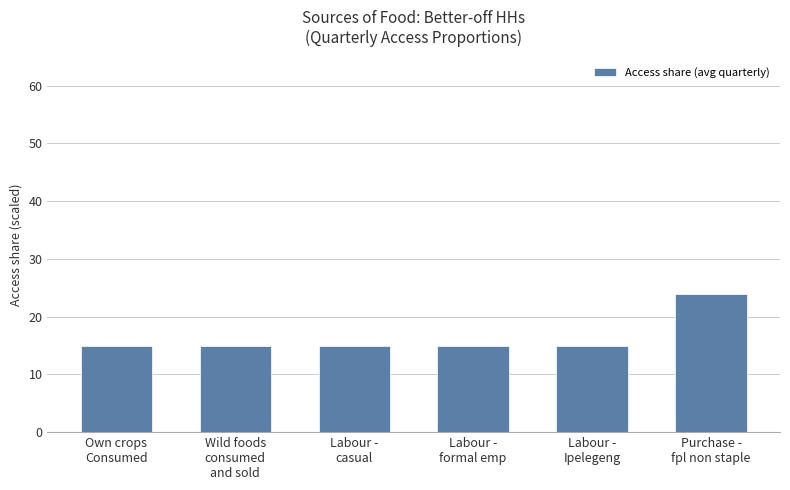

What is the label of the 5th bar from the left?

Labour -
Ipelegeng